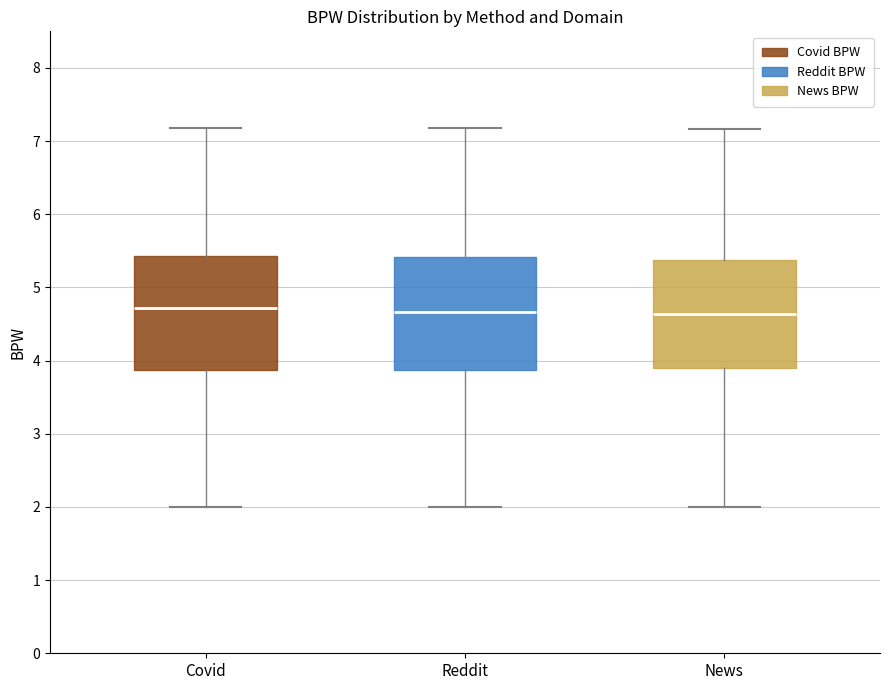

Reading left to right, transcribe this box plot: for each box, give where its median line is, the range the box spans, and where its two whiskers end, as read against the y-axis. The values are not printed on the chart, so give them approximately, as read against the axis.

Covid: median 4.7, box 3.9 to 5.4, whiskers 2.0 to 7.2
Reddit: median 4.7, box 3.9 to 5.4, whiskers 2.0 to 7.2
News: median 4.6, box 3.9 to 5.4, whiskers 2.0 to 7.2